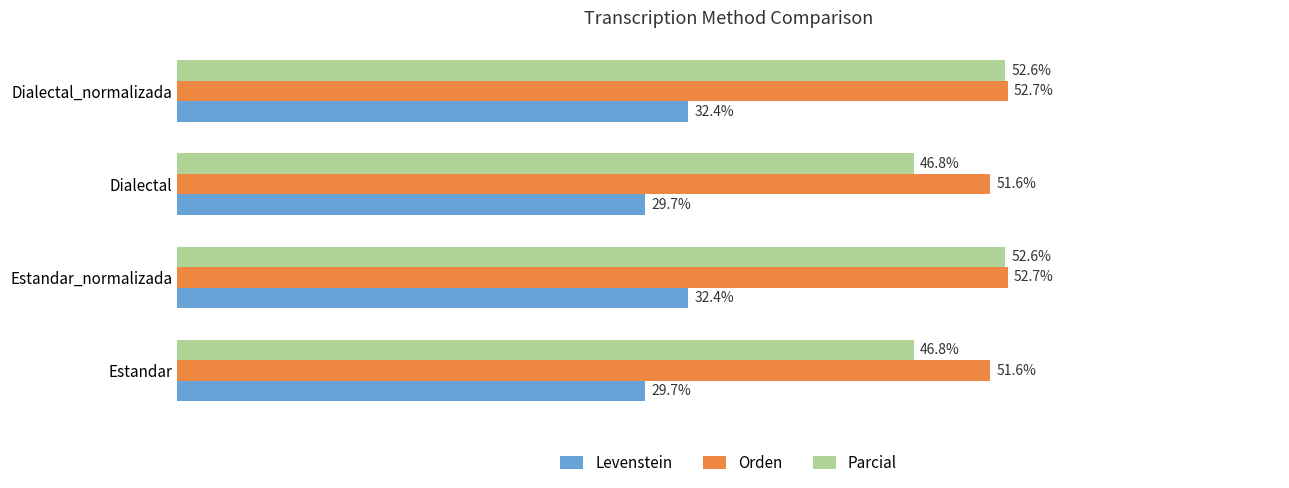

Which series has the largest total across all categories?

Orden